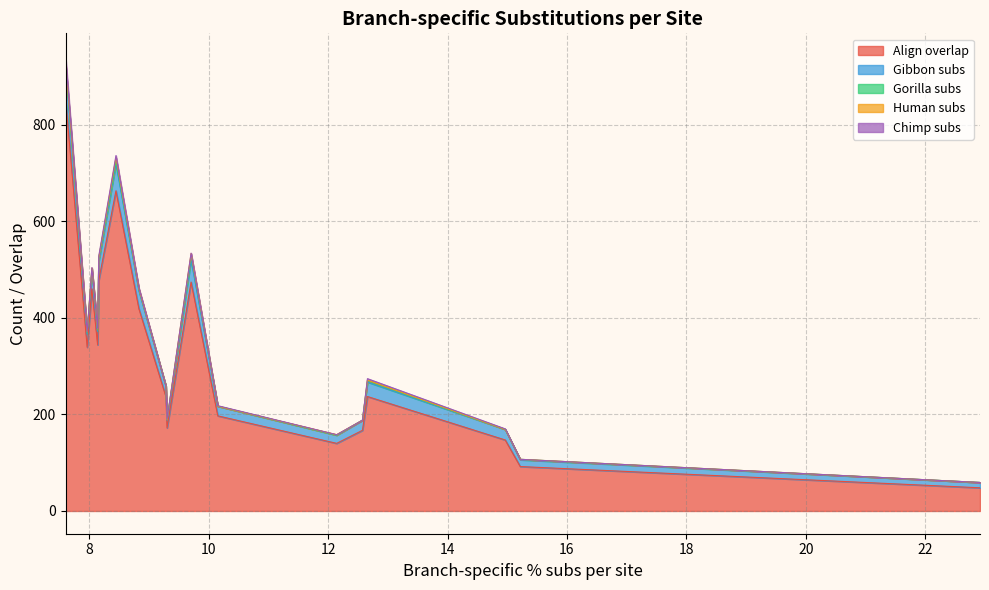

Where is Gorilla subs nearest to the value 4?

3